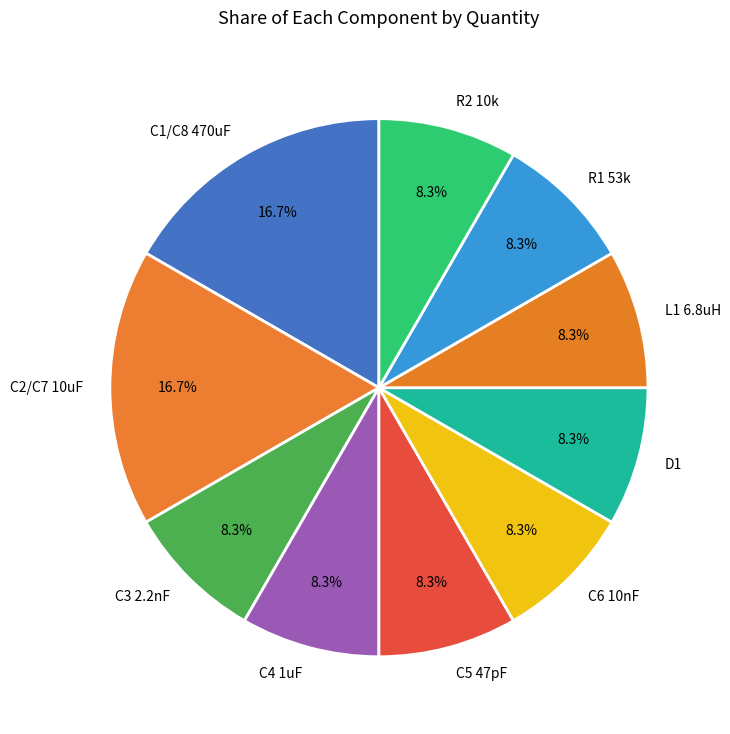

Does any single category account for the majority?

No